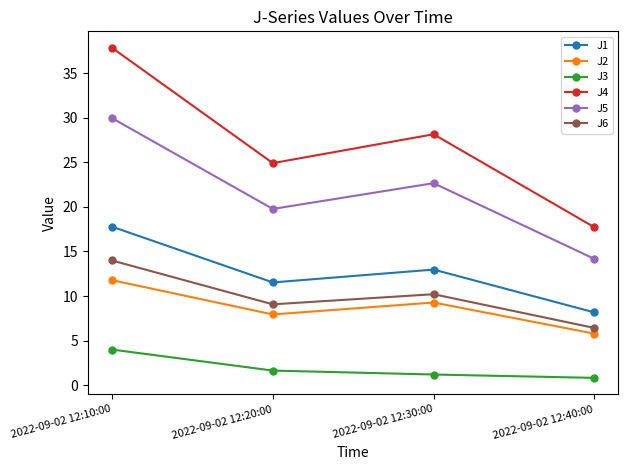

True or false: J6 has a value of 3.7 at 2022-09-02 12:10:00.

False